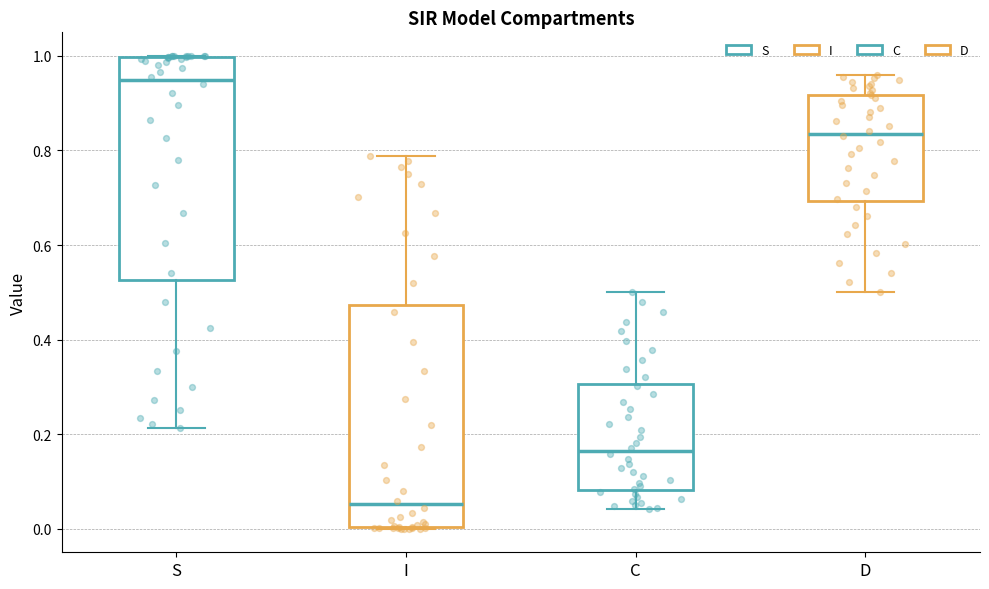

Where does the upper whisker of the box for C end on the y-axis? The values are not printed on the chart, so give them approximately, as read against the axis.

0.50